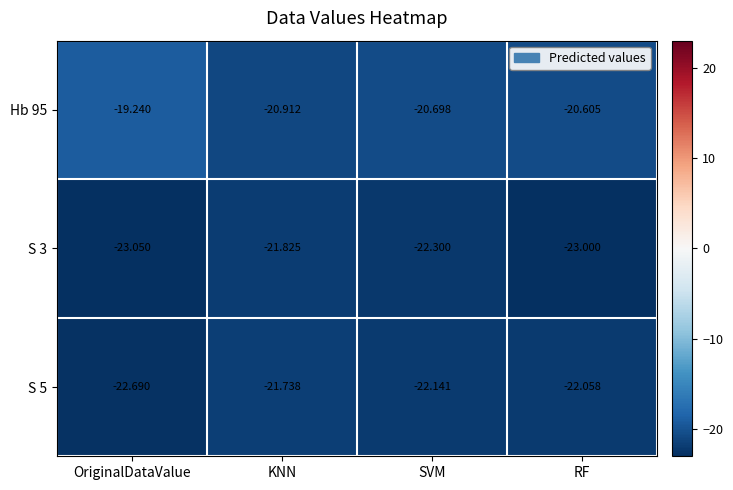

List the labels in order of S 5 value, smallest first.

OriginalDataValue, SVM, RF, KNN